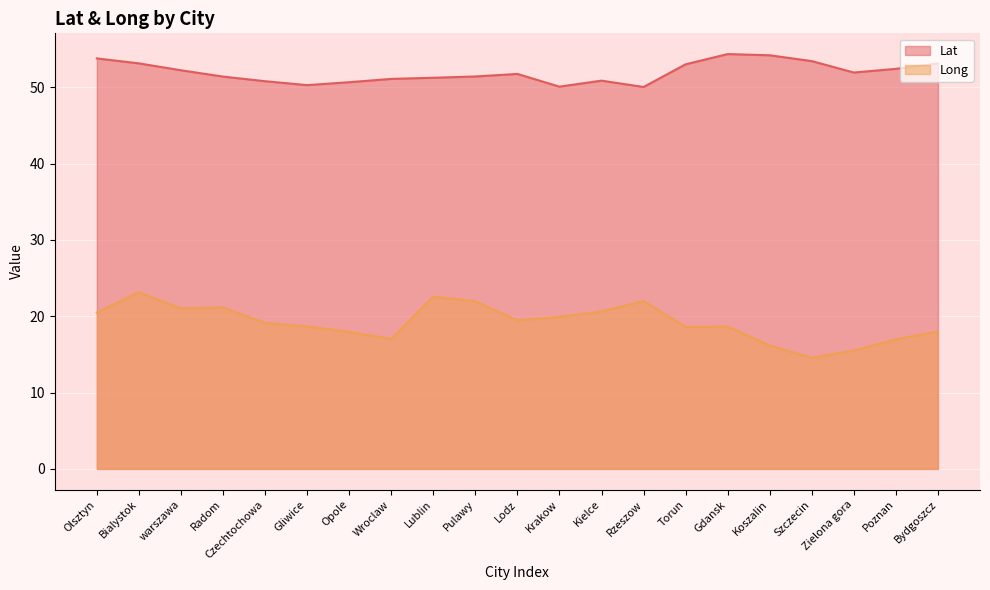

What is the difference between the maximum and minimum values in the Lat series?

4.3